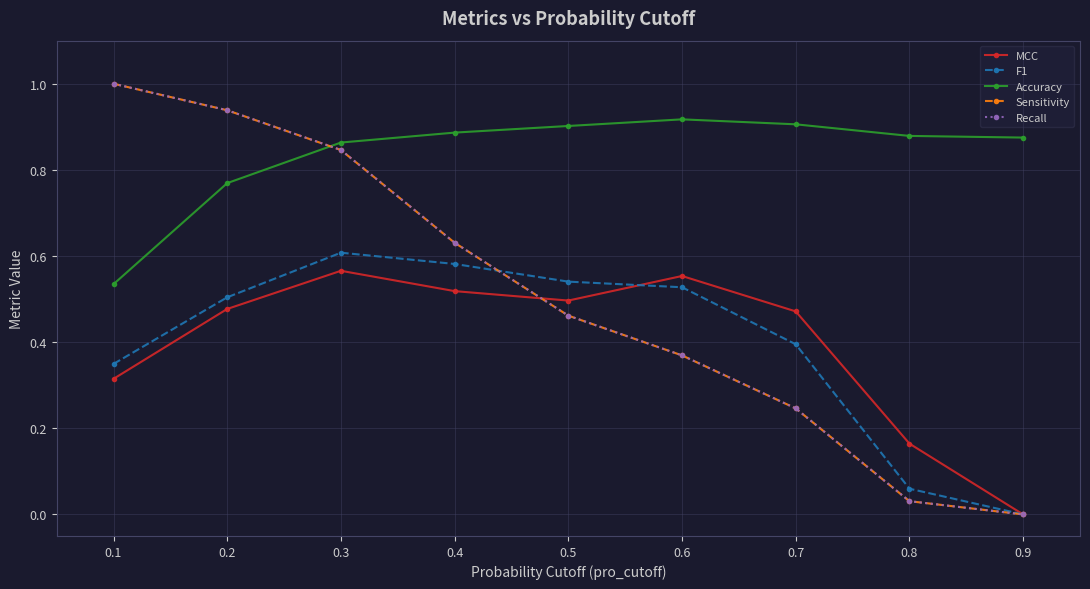

What is the difference between the maximum and minimum values in the Sensitivity series?

1.0